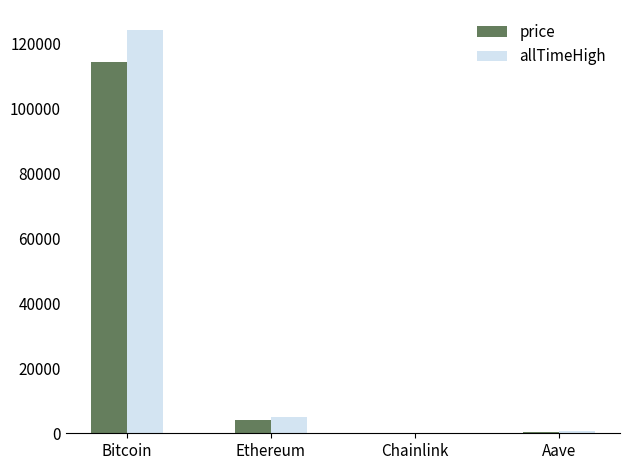

What value does the allTimeHigh series have at Chainlink?

52.7